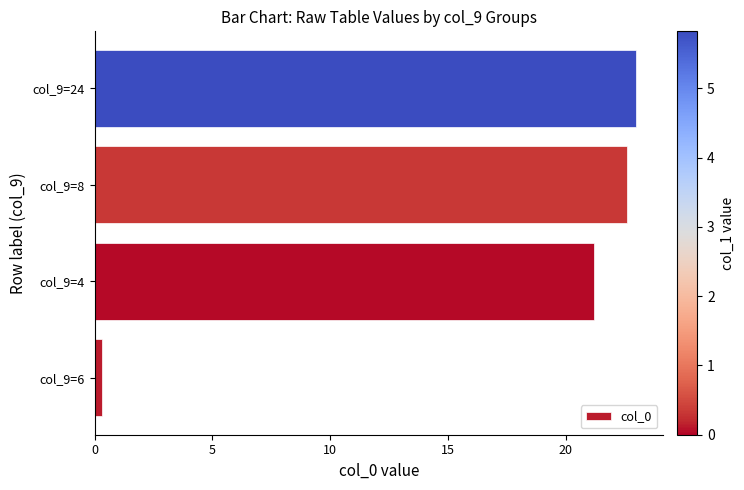

What is the minimum value shown in the chart?

0.3